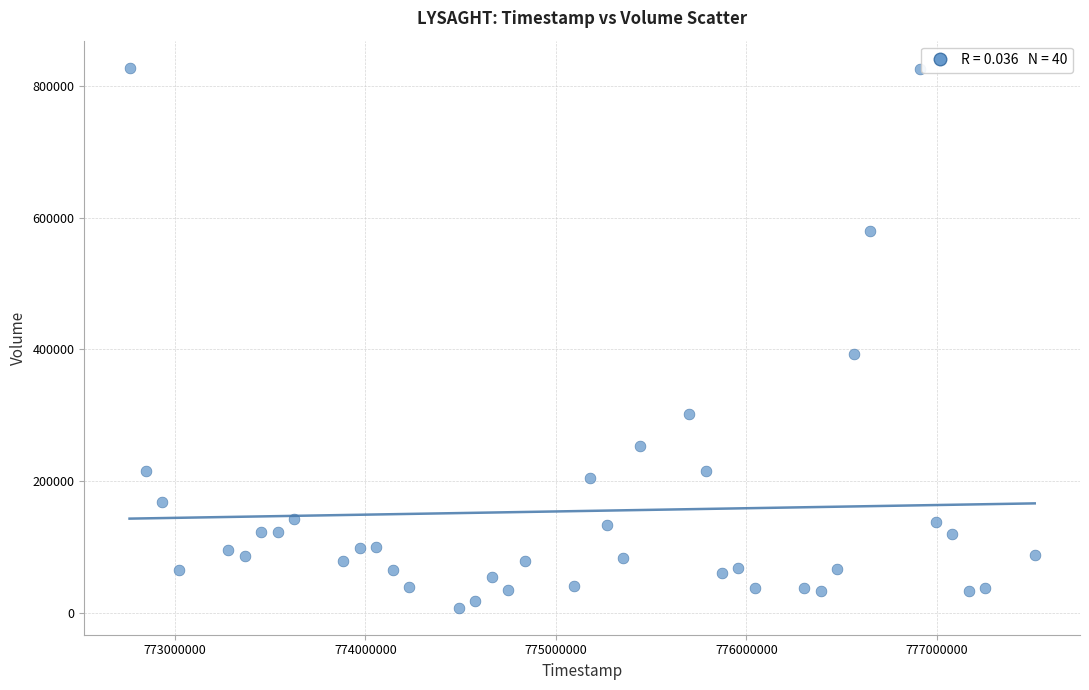

What Y value in the scatter plot is closest to 417900?

392700